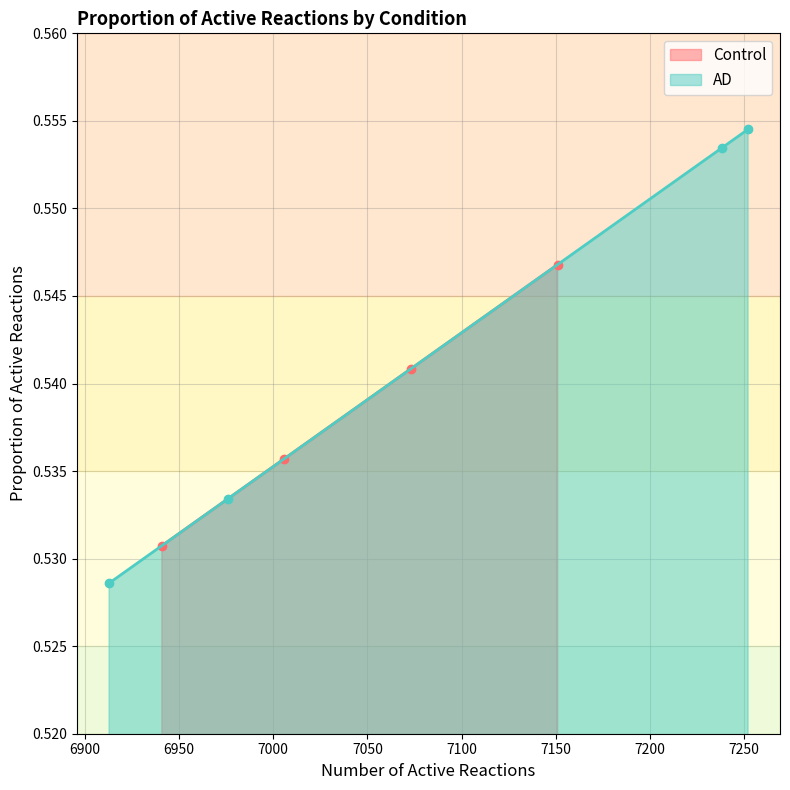

What is the value of the Control point at the 3rd from the left?

0.5